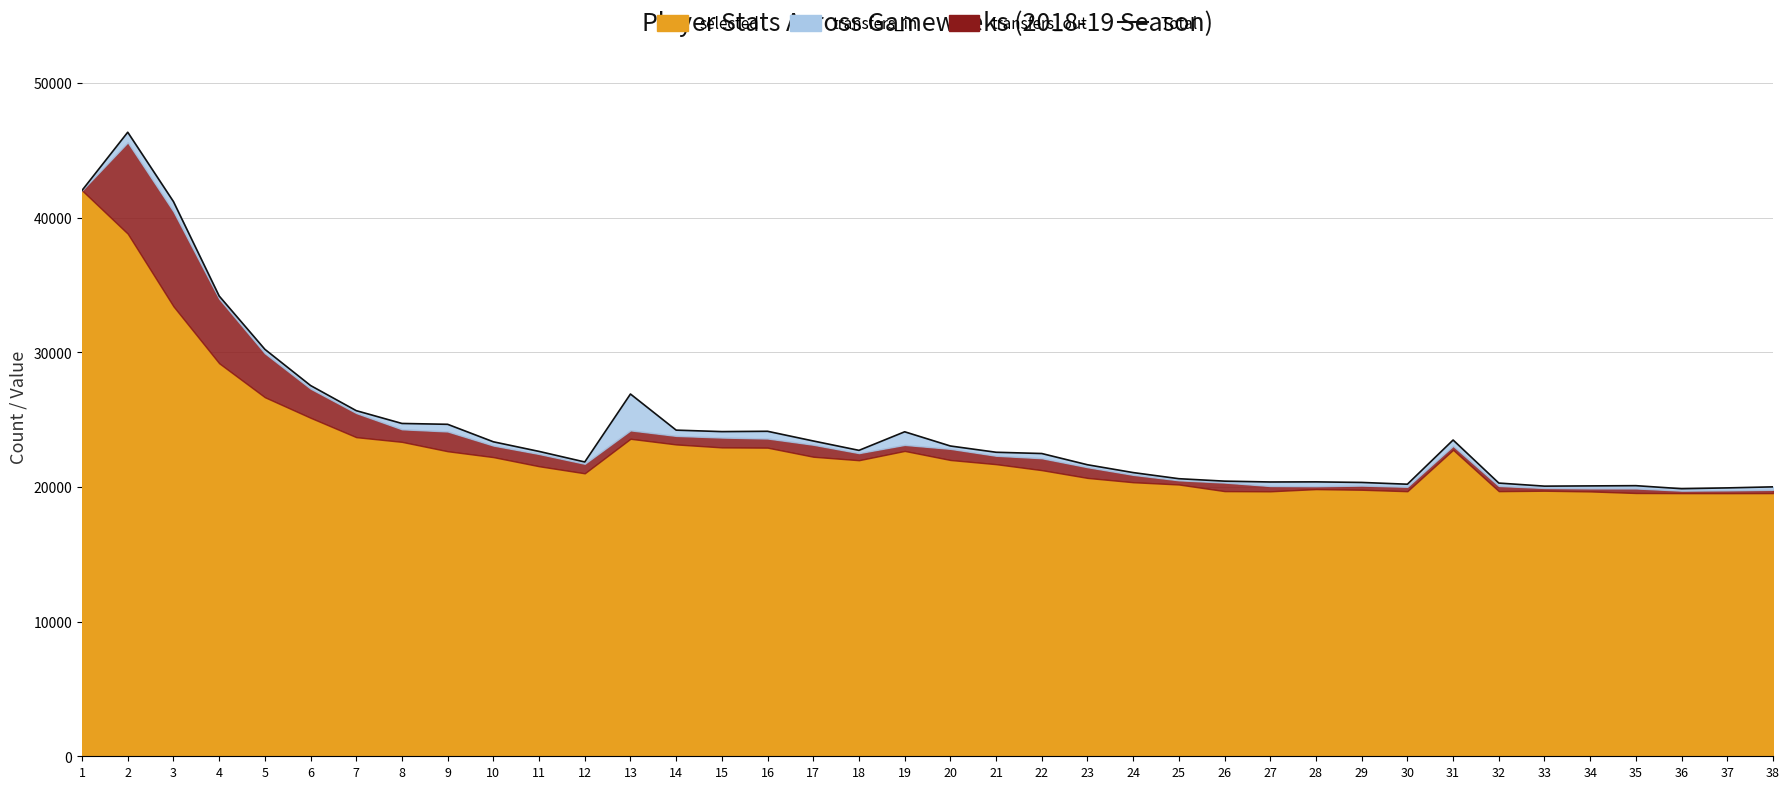

What is the maximum value shown in the chart?

46332